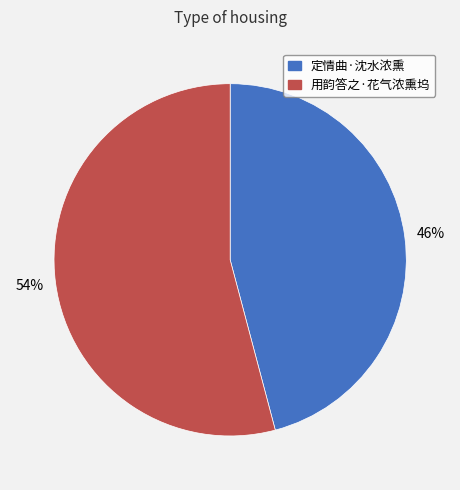

Which slice is the largest?

用韵答之·花气浓熏坞